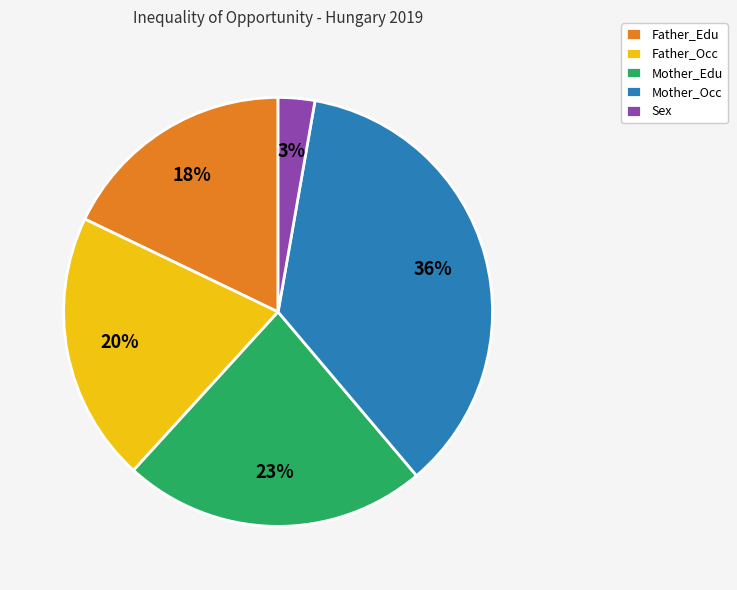

Is it true that Father_Edu is 28% of the pie?

False